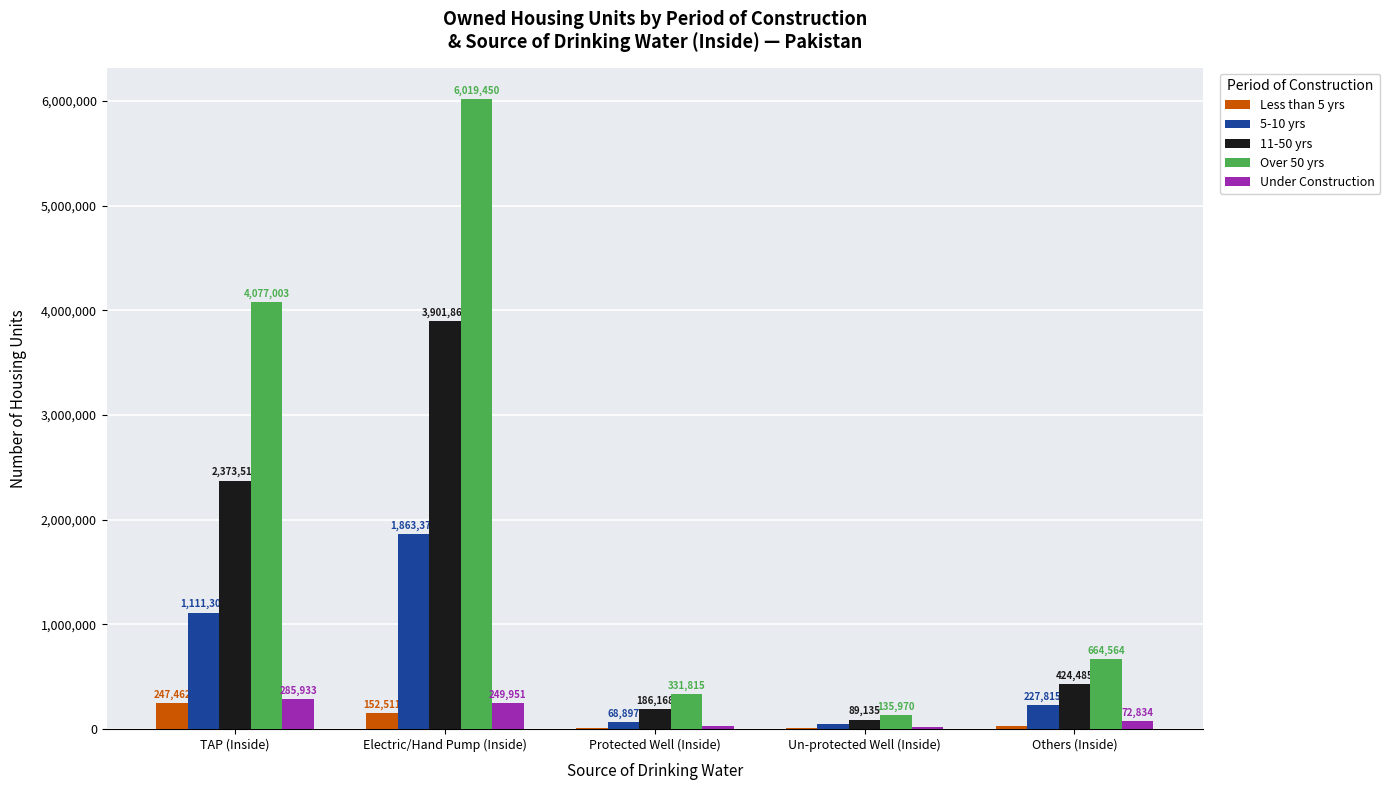

What is the greatest value displayed?

6019450